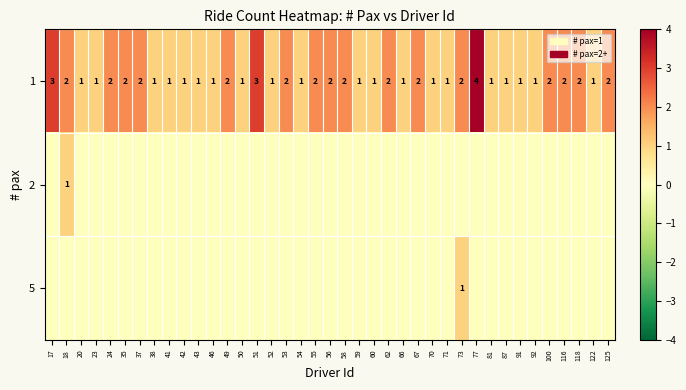

How many data points in 1 are above 1?

19